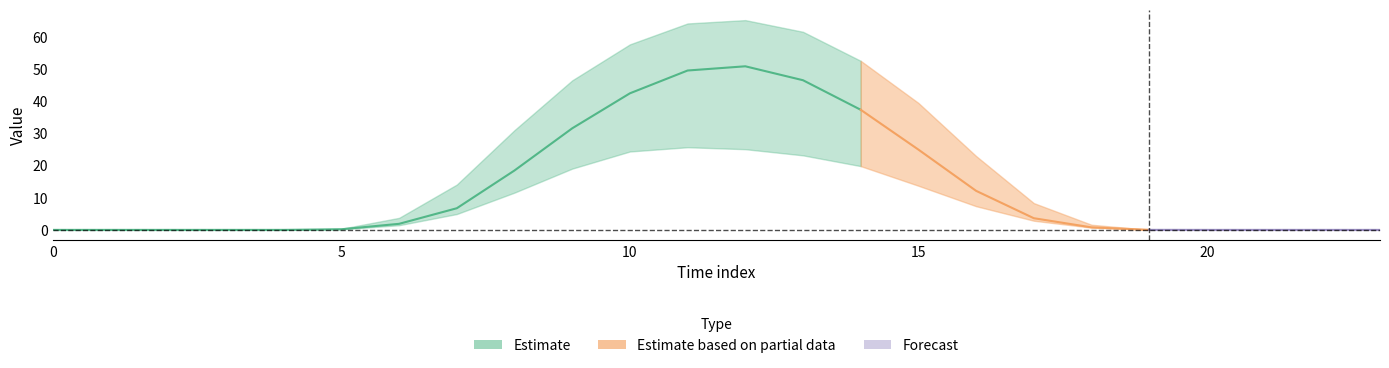

How many values in the row_0 series are below 3?

12